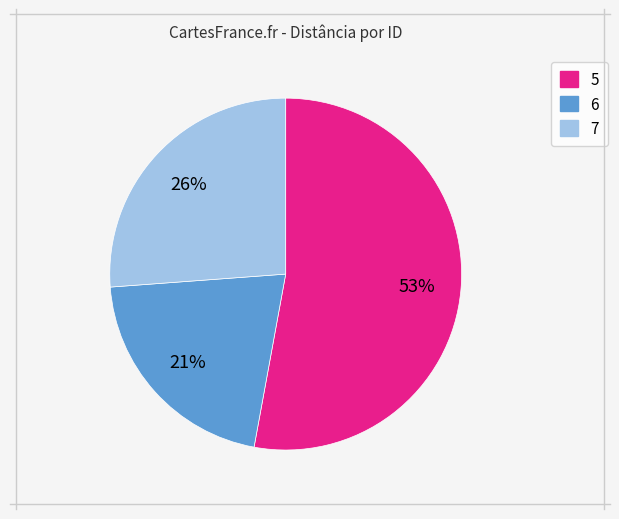

Is it true that 7 is 26% of the pie?

True